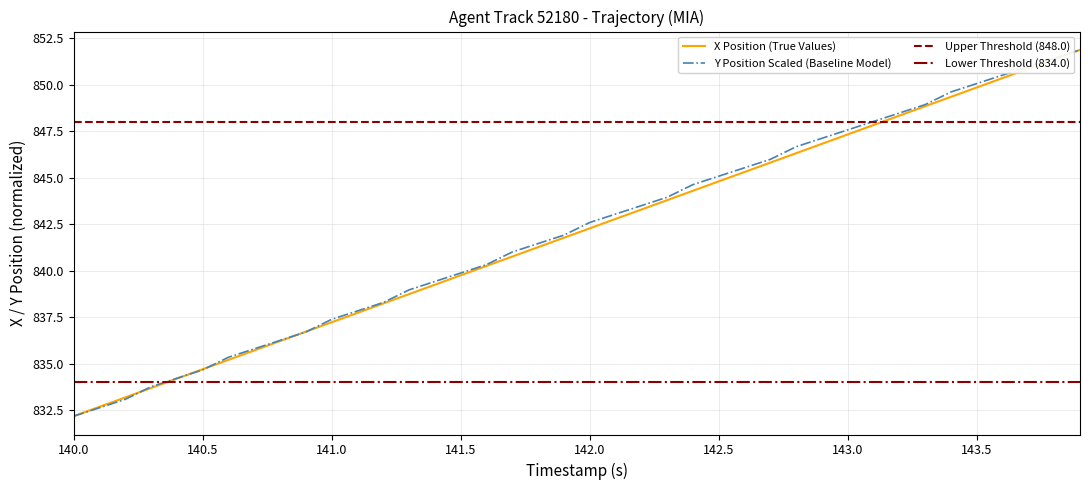

What position from the left is 142.4?

25